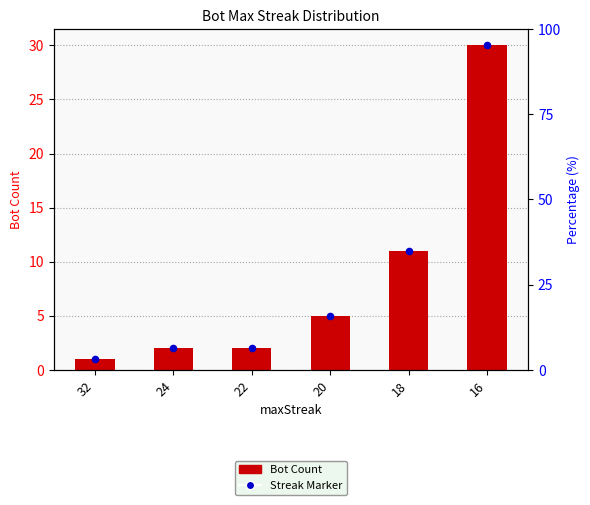

What are all the series names shown in the legend?

Bot Count, Streak Marker